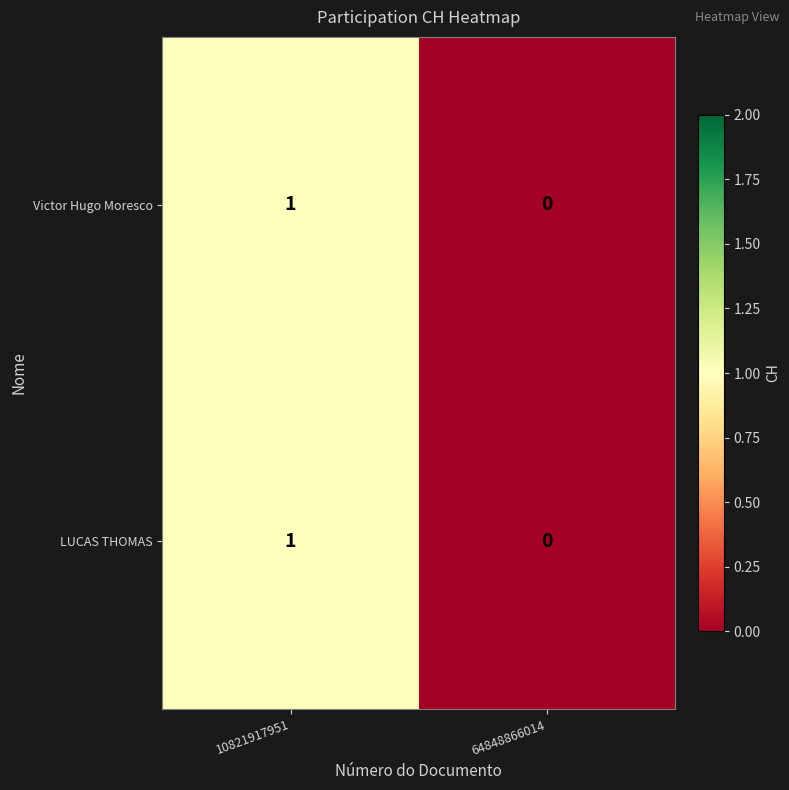

Count the number of data series in this chart.

2